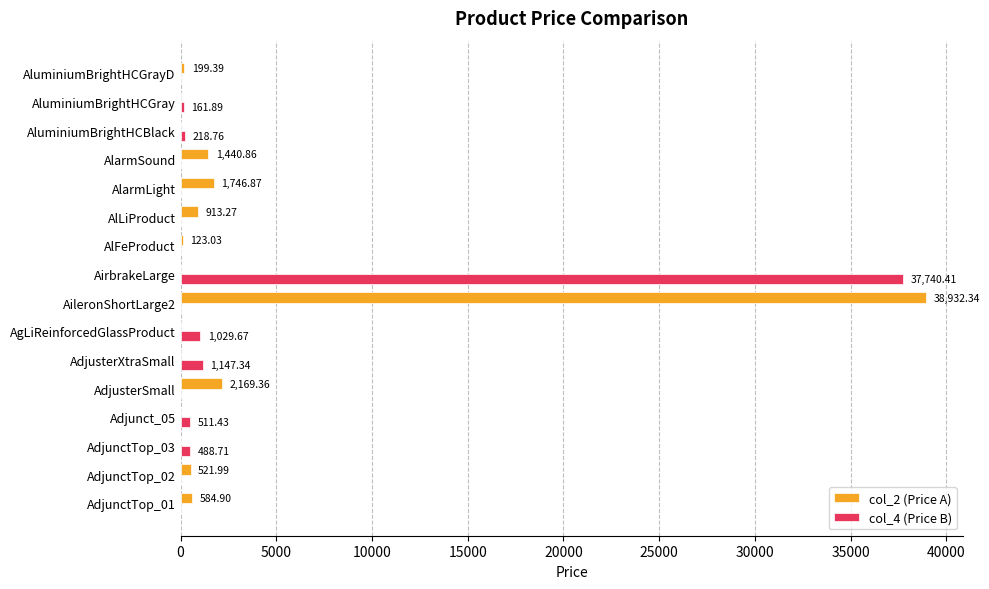

How many values in col_4 (Price B) are above zero?

7